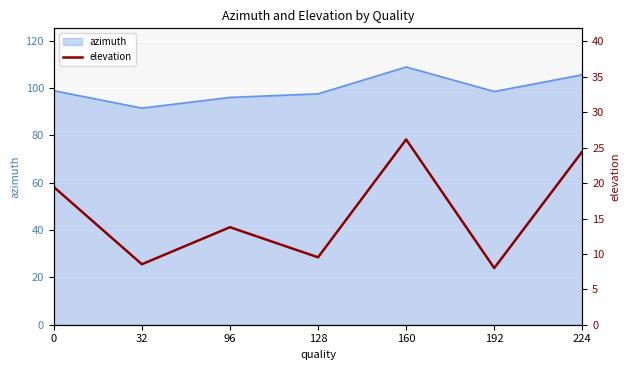

True or false: the data shows 15.4 at 224.

False